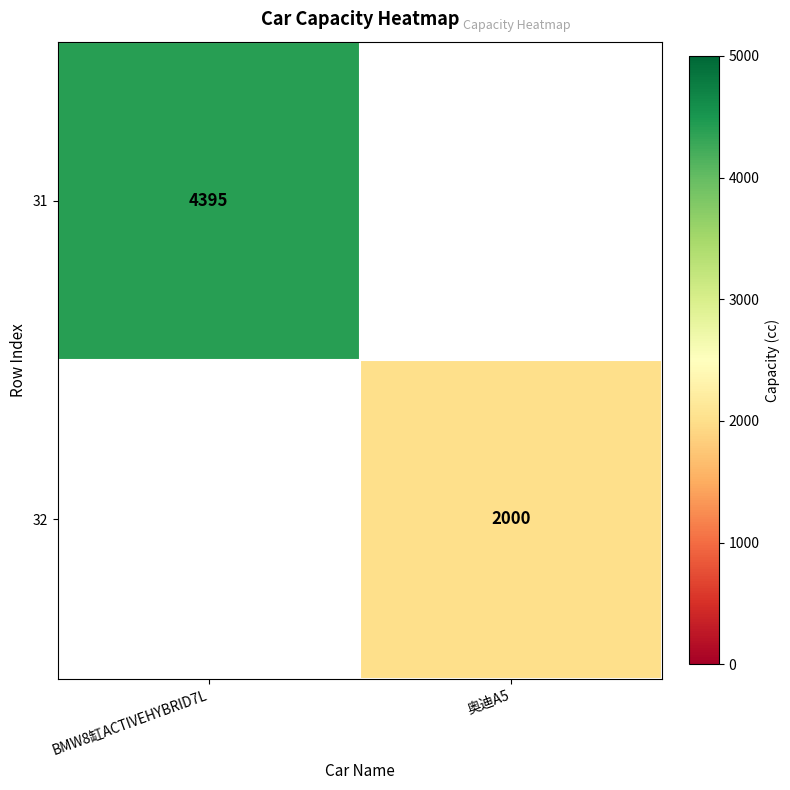

True or false: 32 has a value of 3068 at 奥迪A5.

False